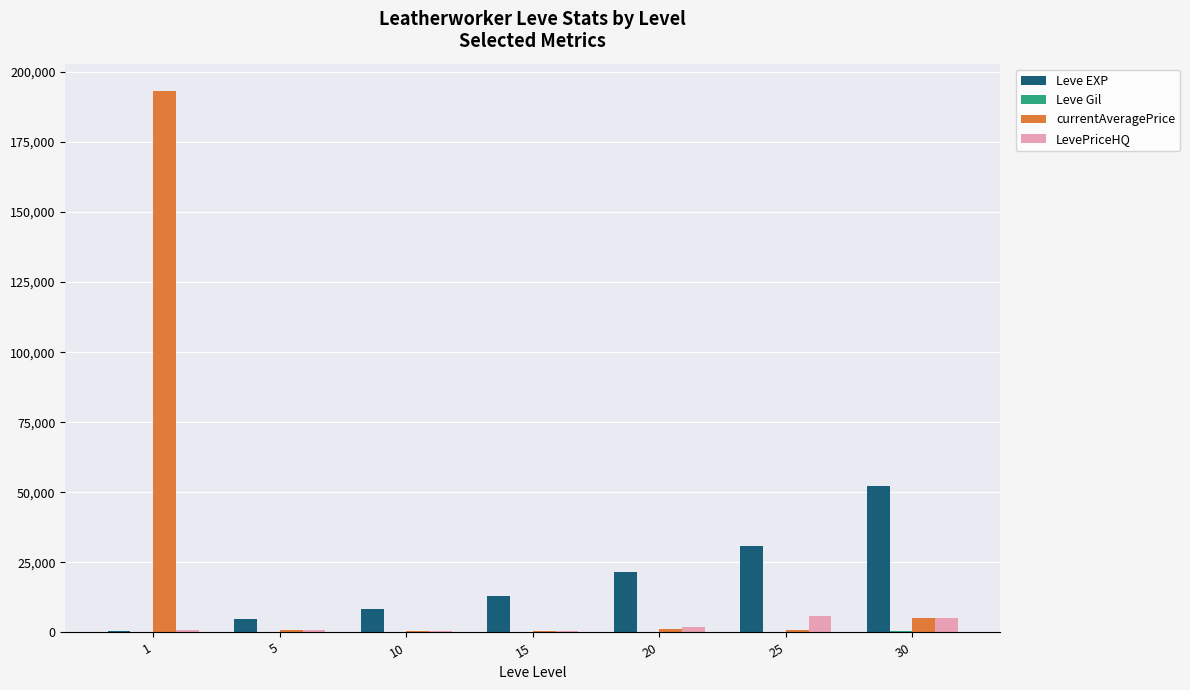

Which series changed the most between 1 and 20?

currentAveragePrice